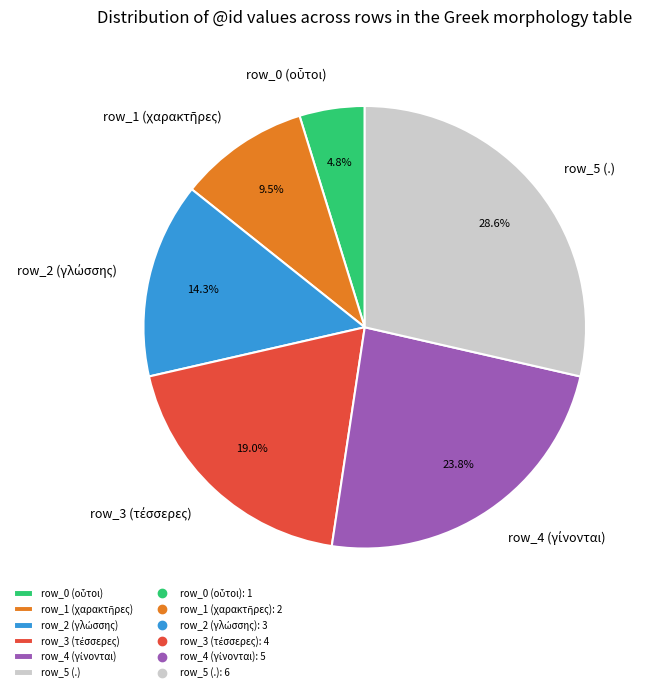

Which slice is the largest?

row_5 (.)